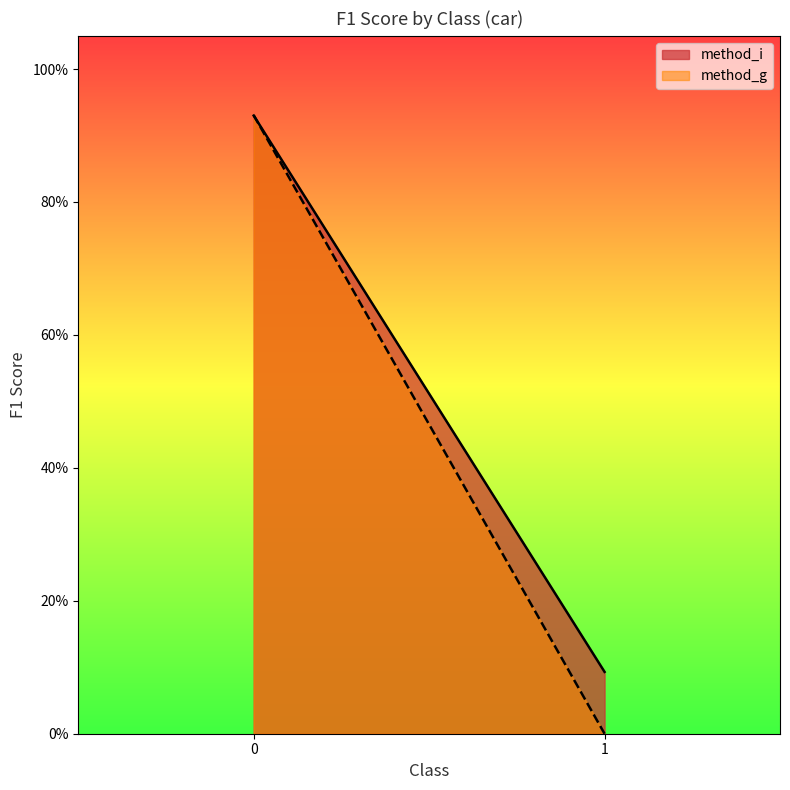

What is the difference between the maximum and minimum values in the method_g series?

0.9